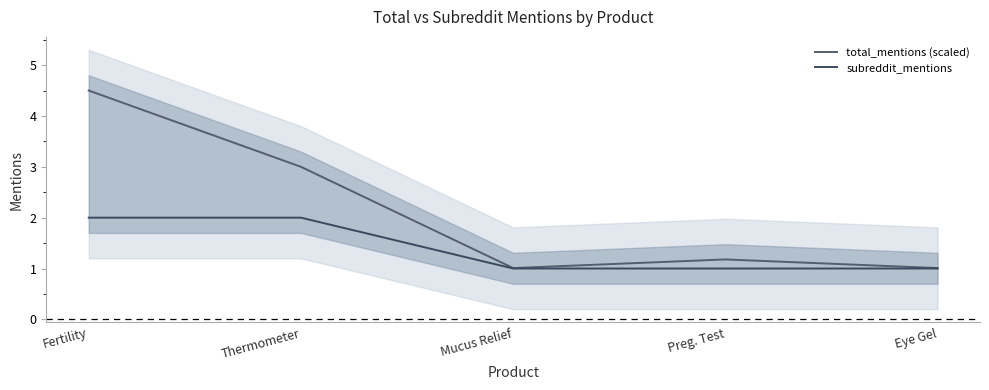

True or false: subreddit_mentions and total_mentions (scaled) cross at least once.

False